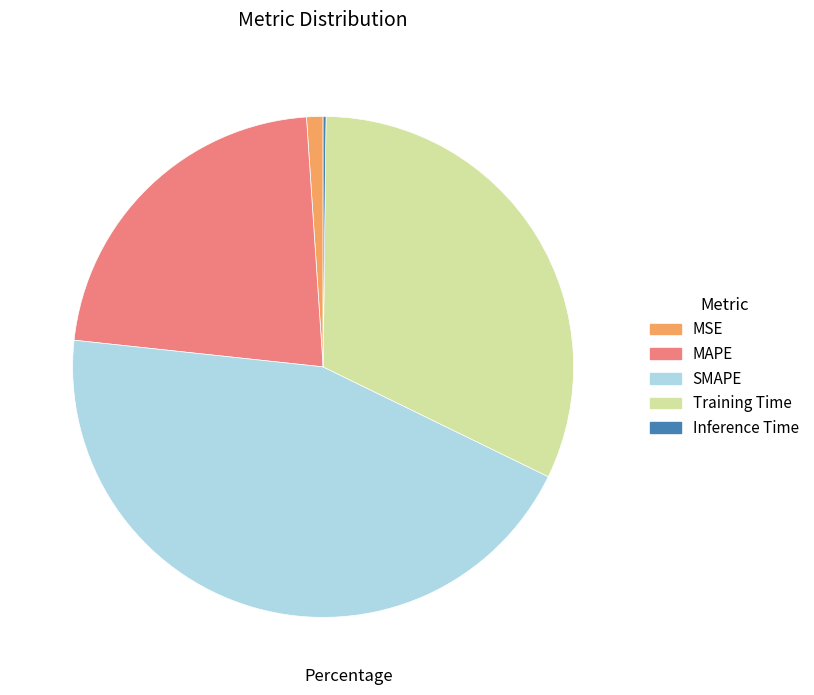

Which has a higher value, Training Time or SMAPE?

SMAPE